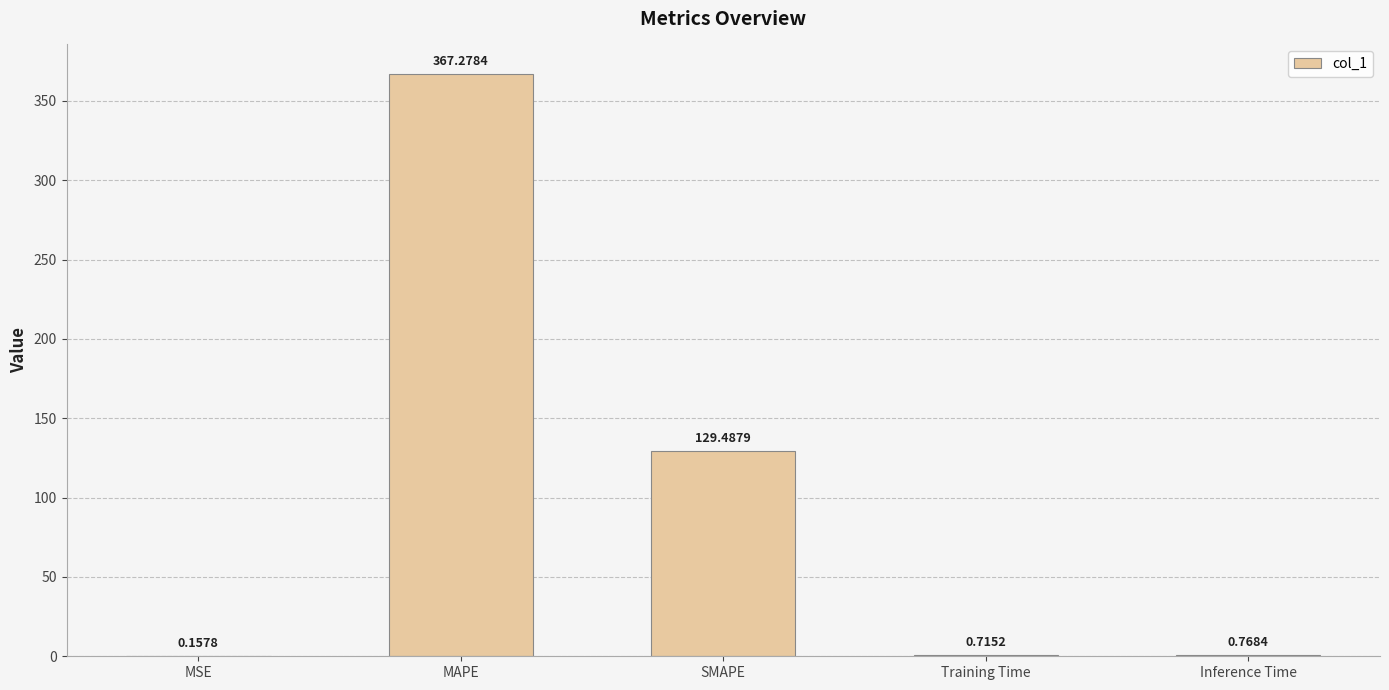

Between Inference Time and Training Time, which is larger?

Inference Time